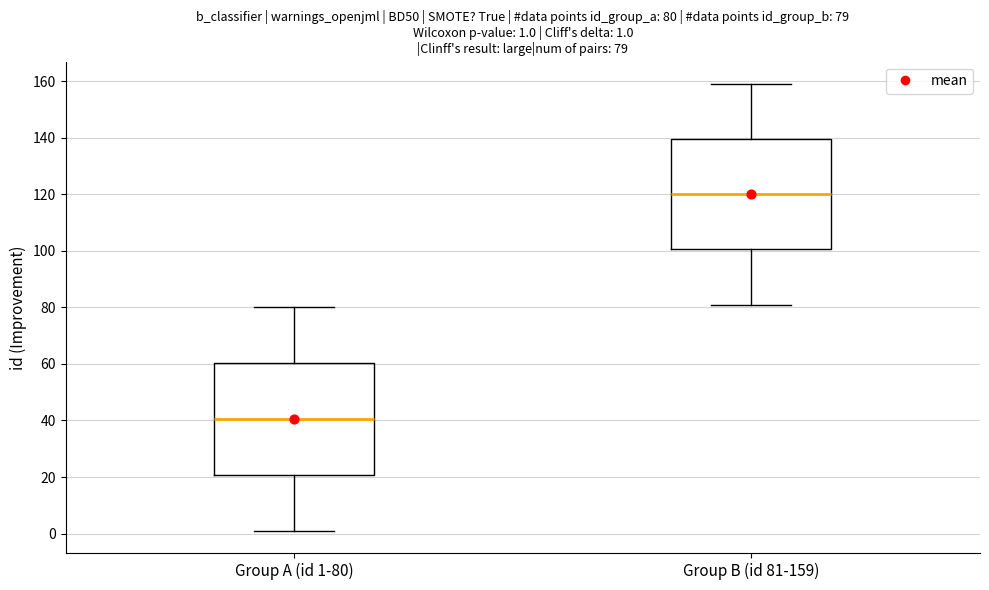

Which box's median line is the lowest?

Group A (id 1-80)